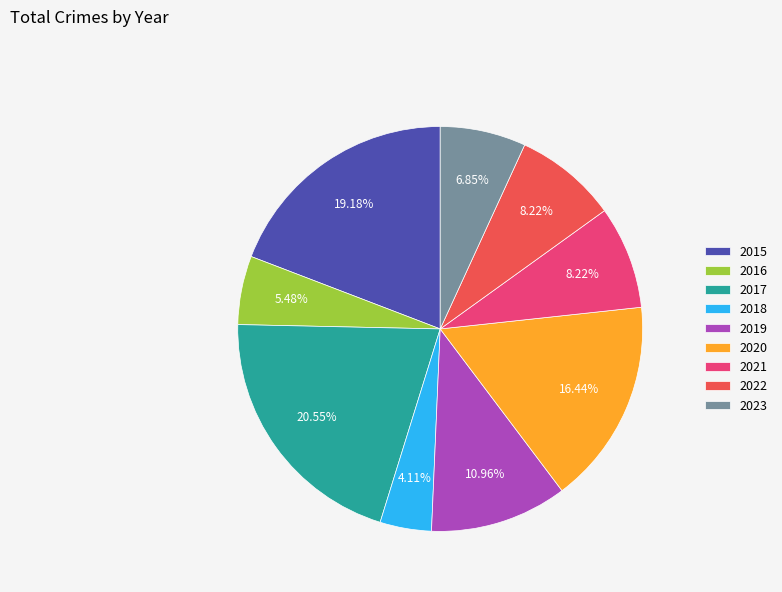

The 2017 slice represents 21% of the pie. True or false?

True